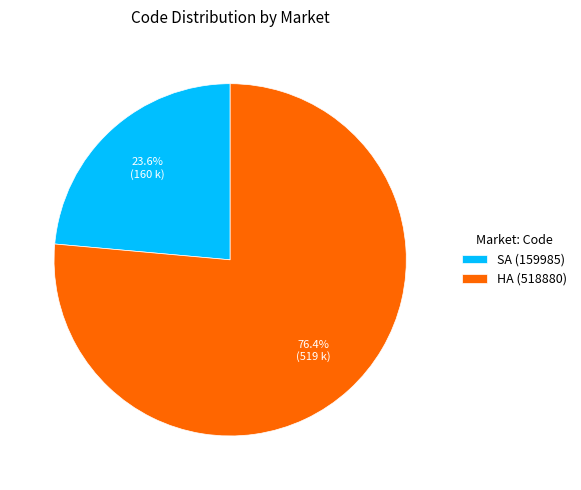

Between SA (159985) and HA (518880), which is larger?

HA (518880)